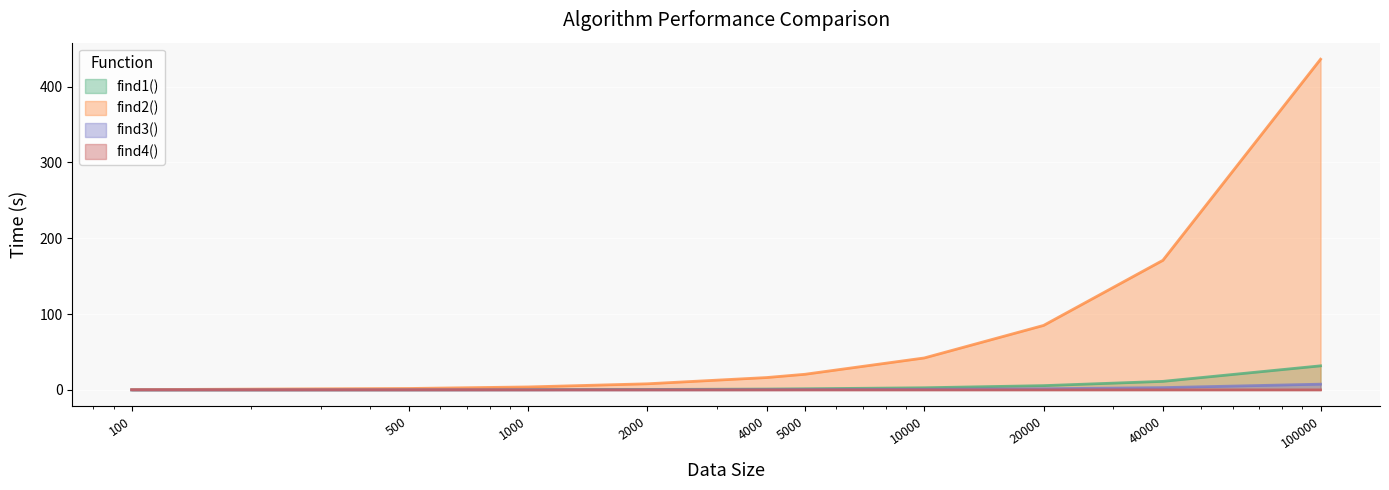

At how many categories does at least one series exceed 432?

1